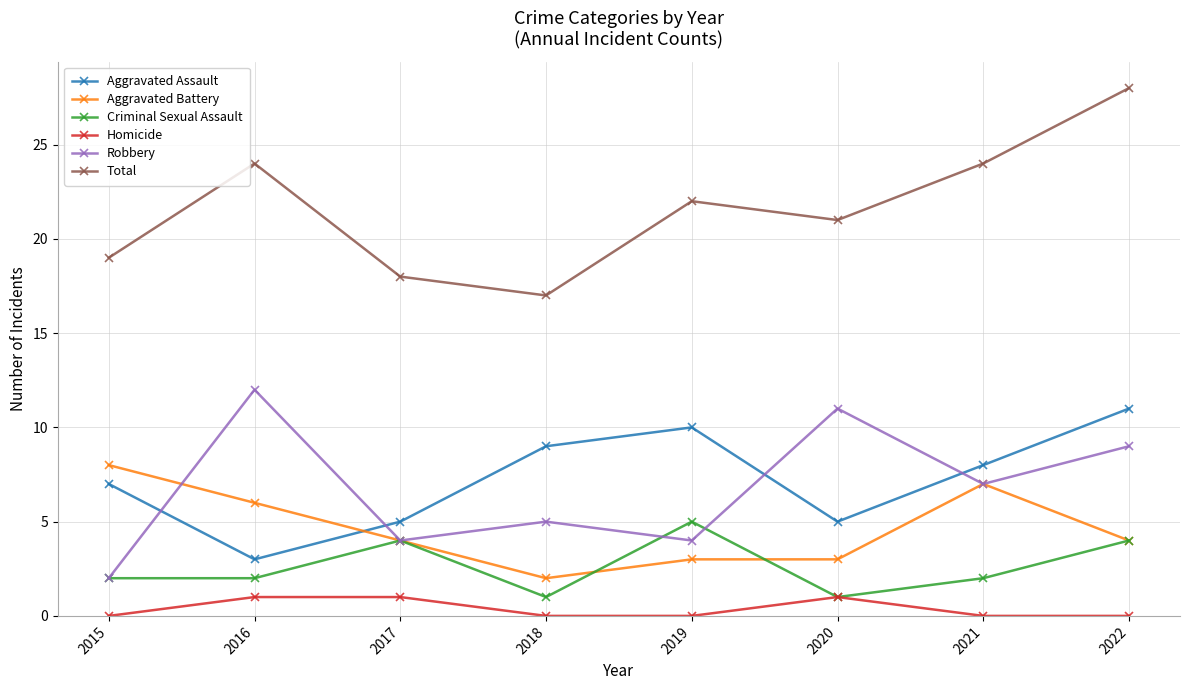

Which label corresponds to the largest value in the chart?

2022